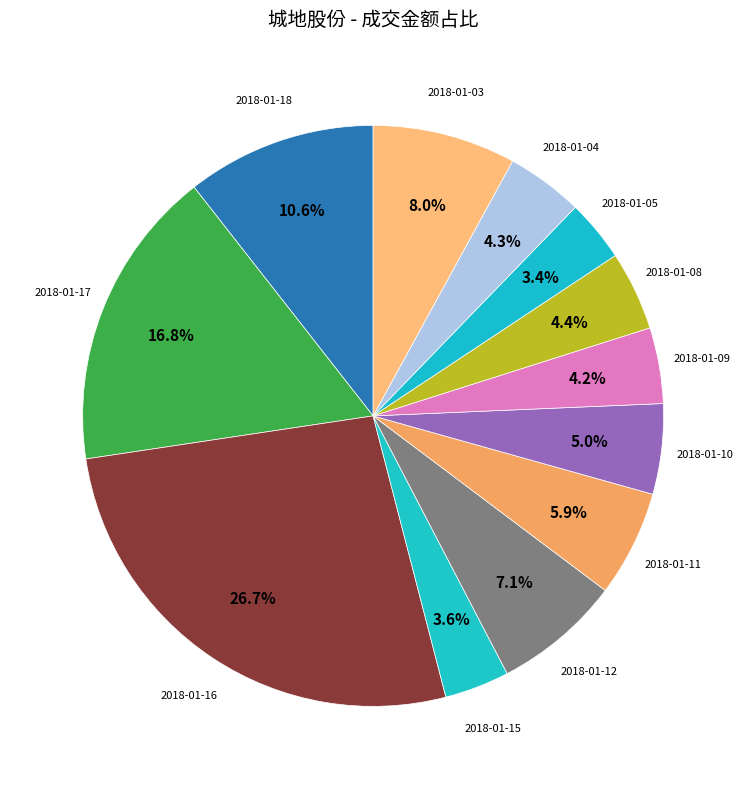

How many segments does this pie chart have?

12